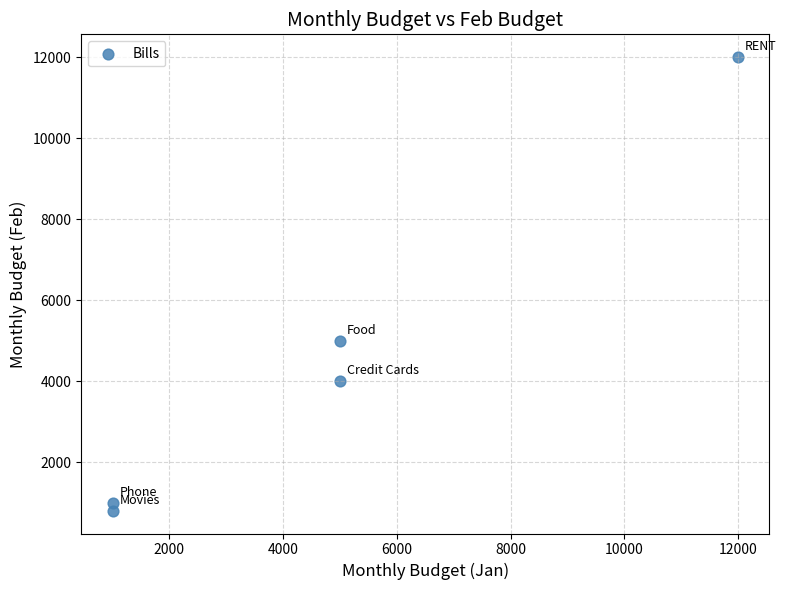

What is the range of Y values (max minus min)?

11200